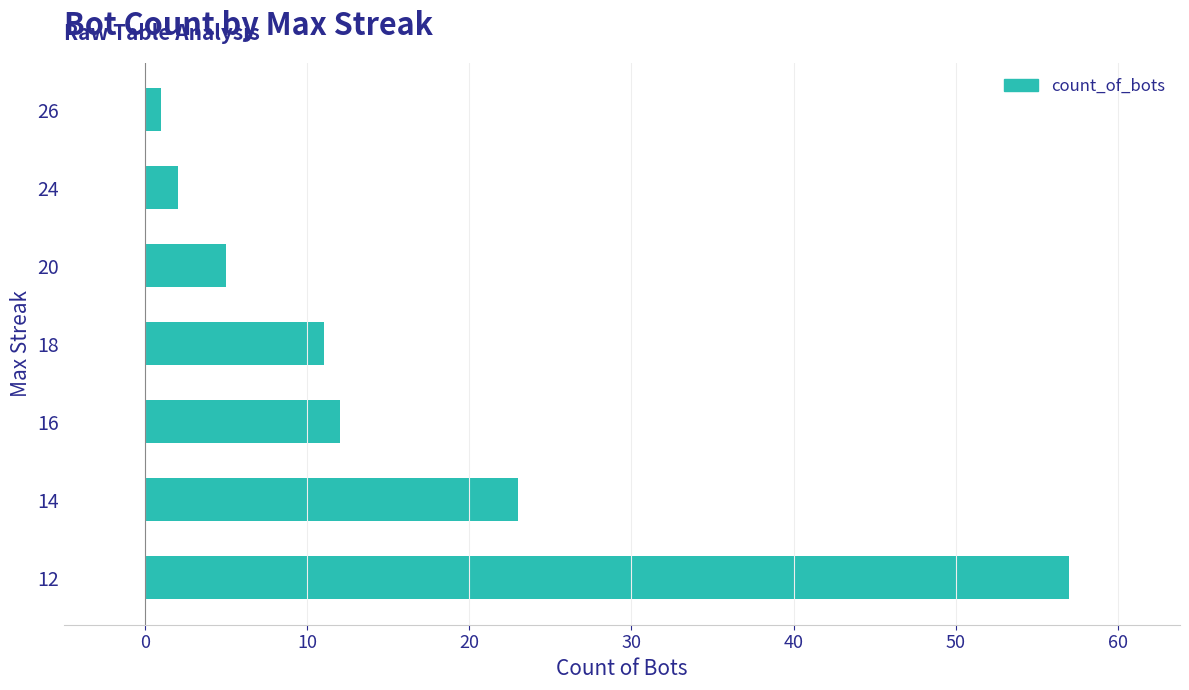

Approximately how many times larger is the value at 14 compared to 20?

4.6